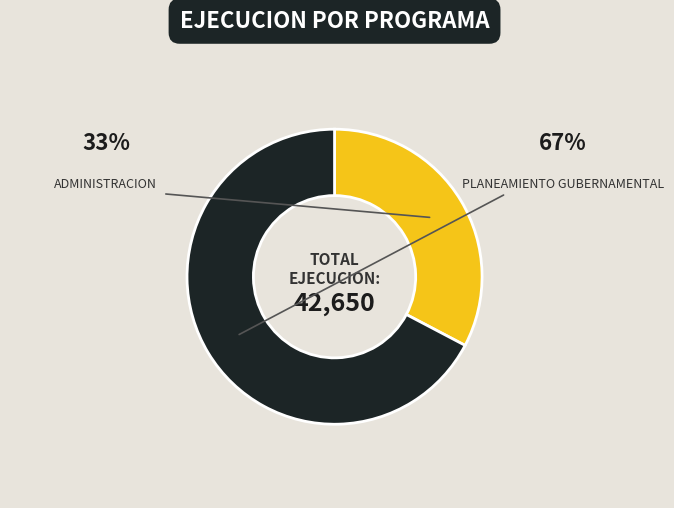

Is there a majority slice in this chart?

Yes